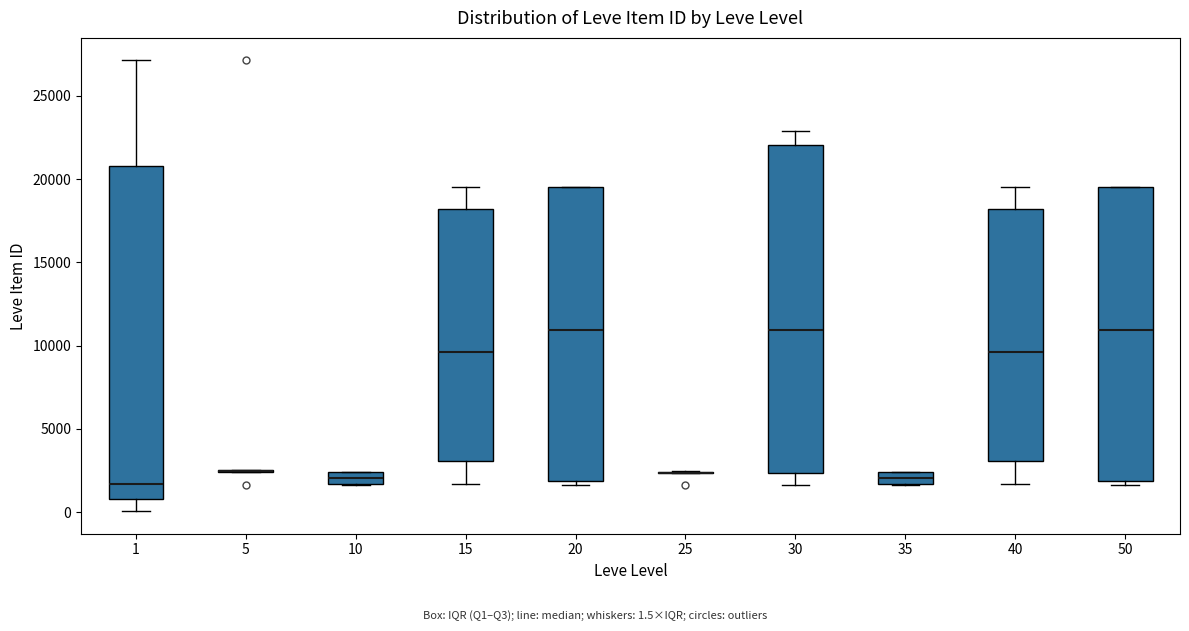

Where does the median line of the box at x = 35 sit on the y-axis? The values are not printed on the chart, so give them approximately, as read against the axis.

2000